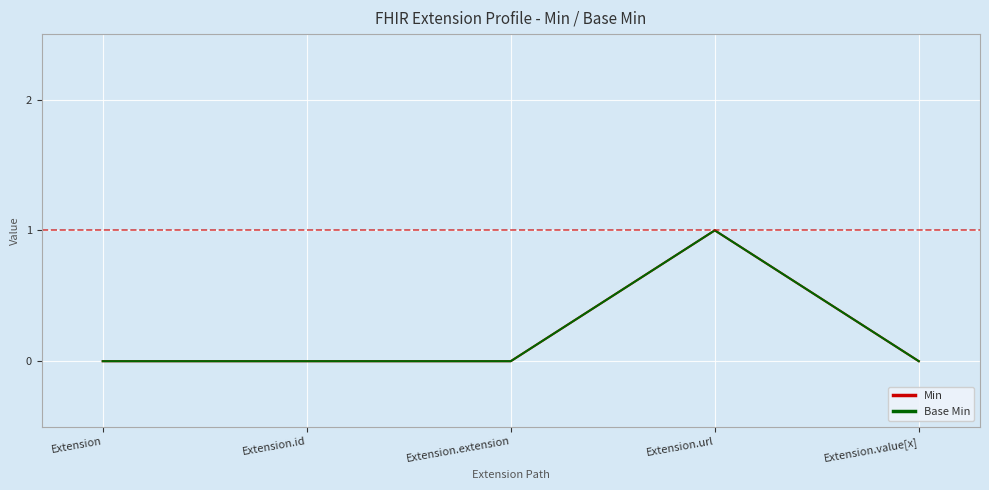

What is the label of the 2nd point from the left?

Extension.id